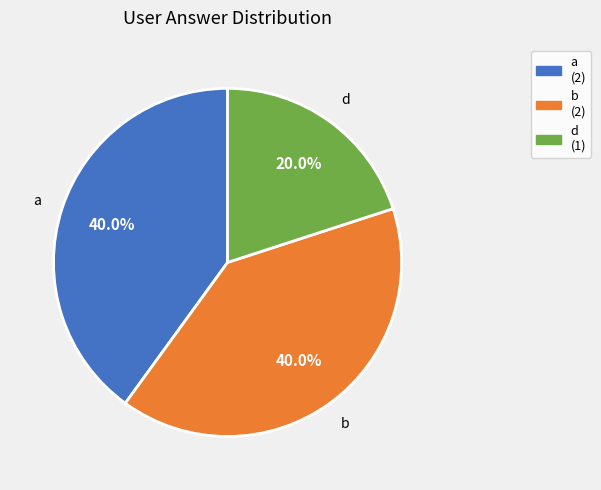

Is there a majority slice in this chart?

No